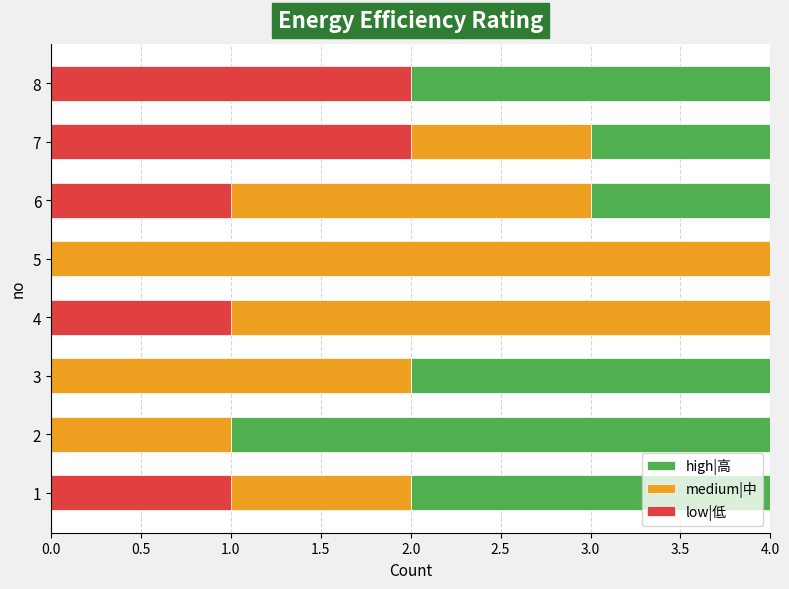

What is the total value across all series at 7?

4